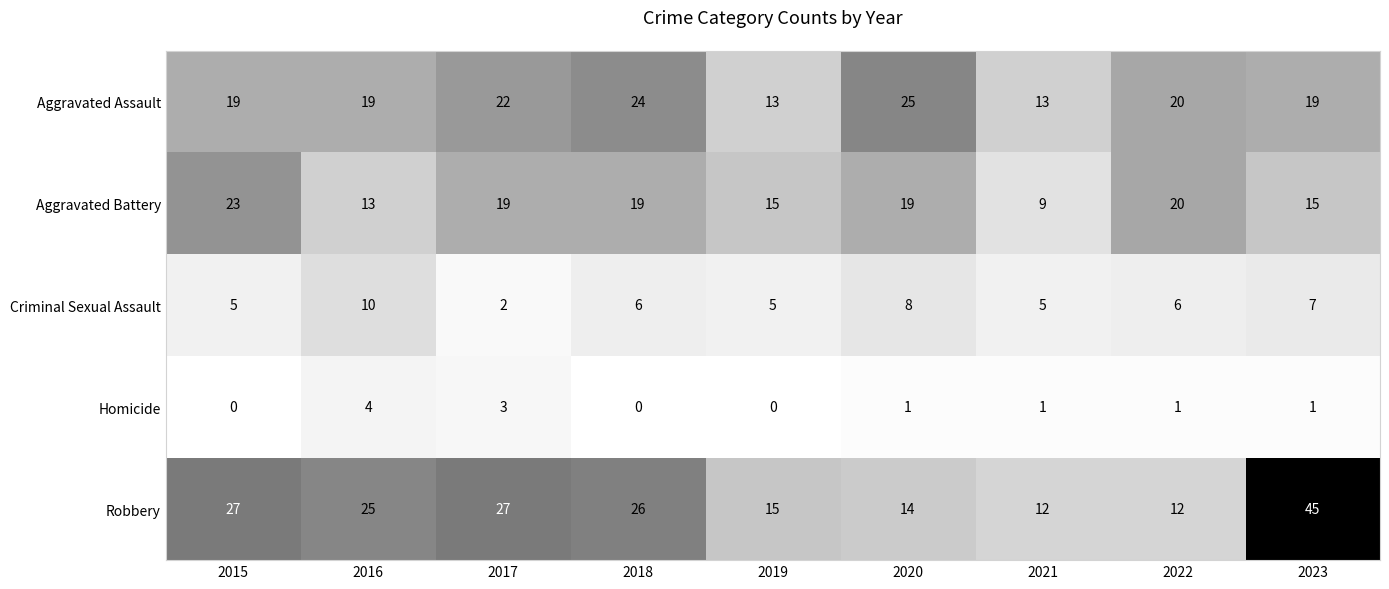

What is the maximum value for Criminal Sexual Assault?

10